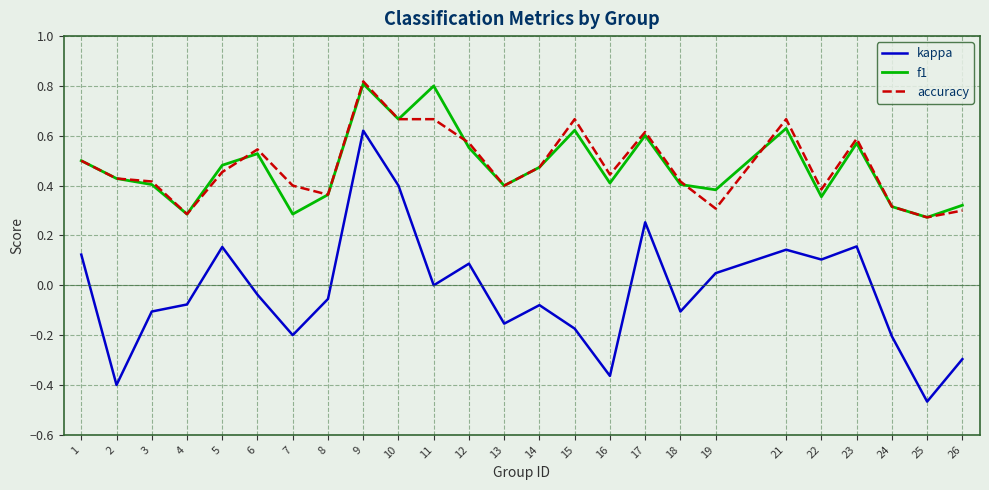

True or false: kappa and f1 intersect in this chart.

False